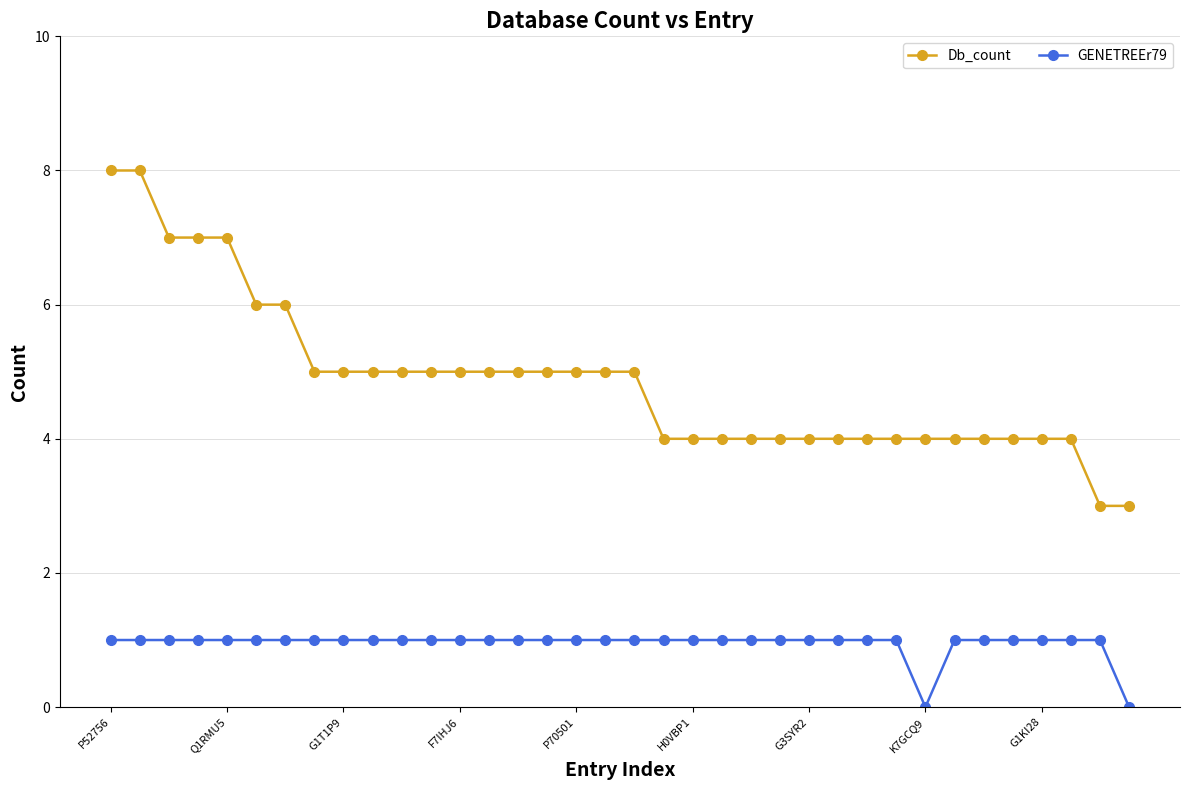

Which series has the largest total across all categories?

Db_count